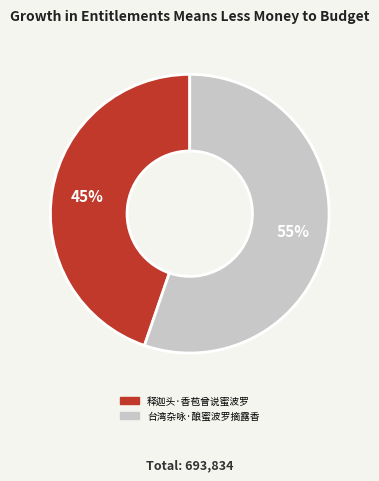

Is there any slice that represents more than half of the pie?

Yes